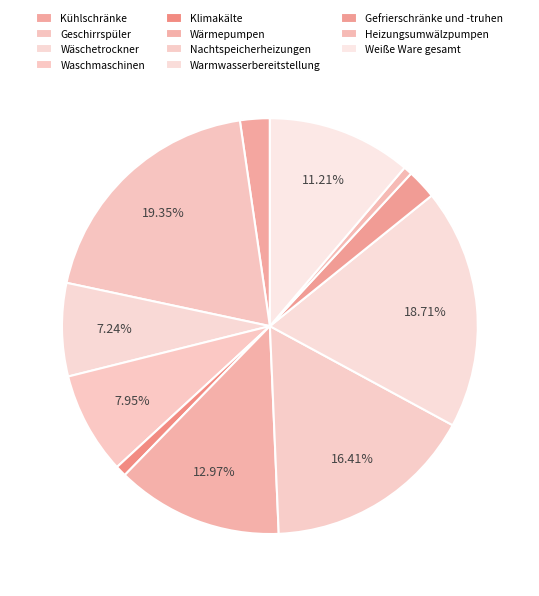

Do Gefrierschränke und -truhen and Warmwasserbereitstellung together represent more than half of the pie?

No